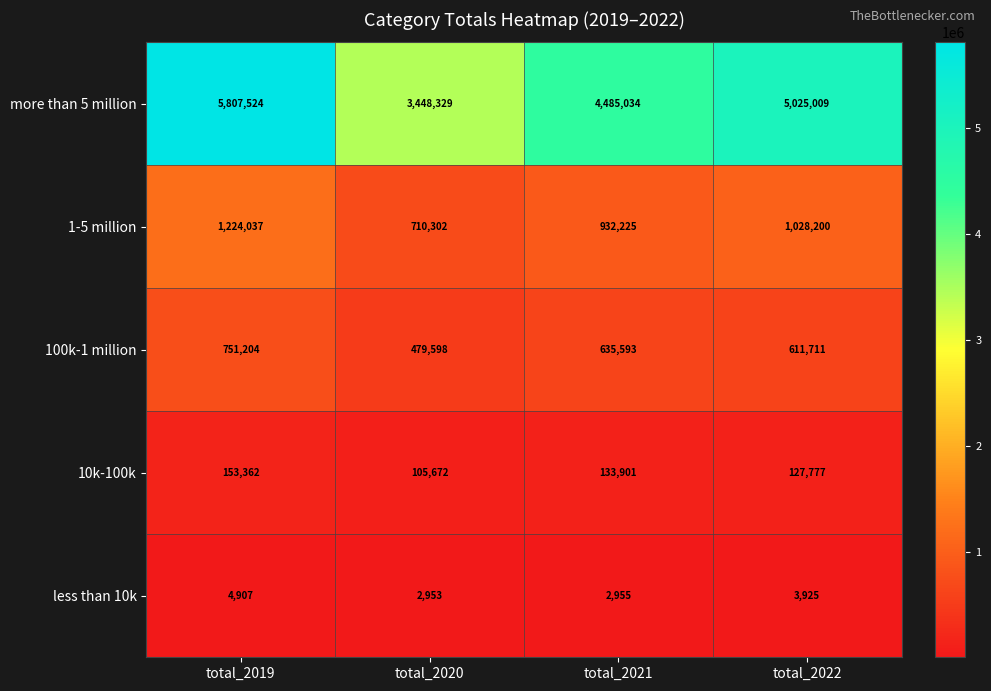

What is the spread (max minus min) of values at total_2019?

5802617